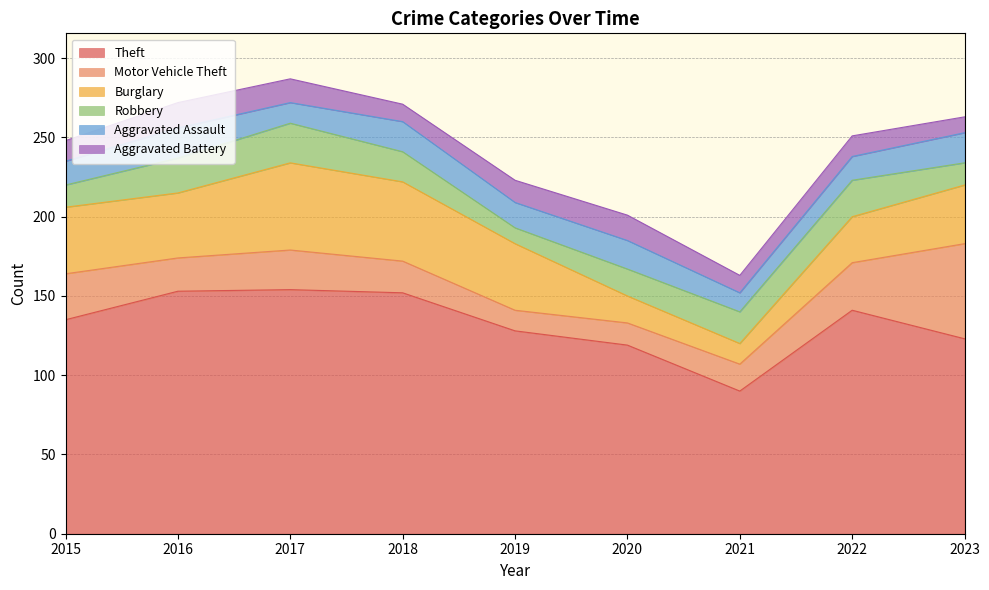

Where does the Robbery series first go above 19?

2016